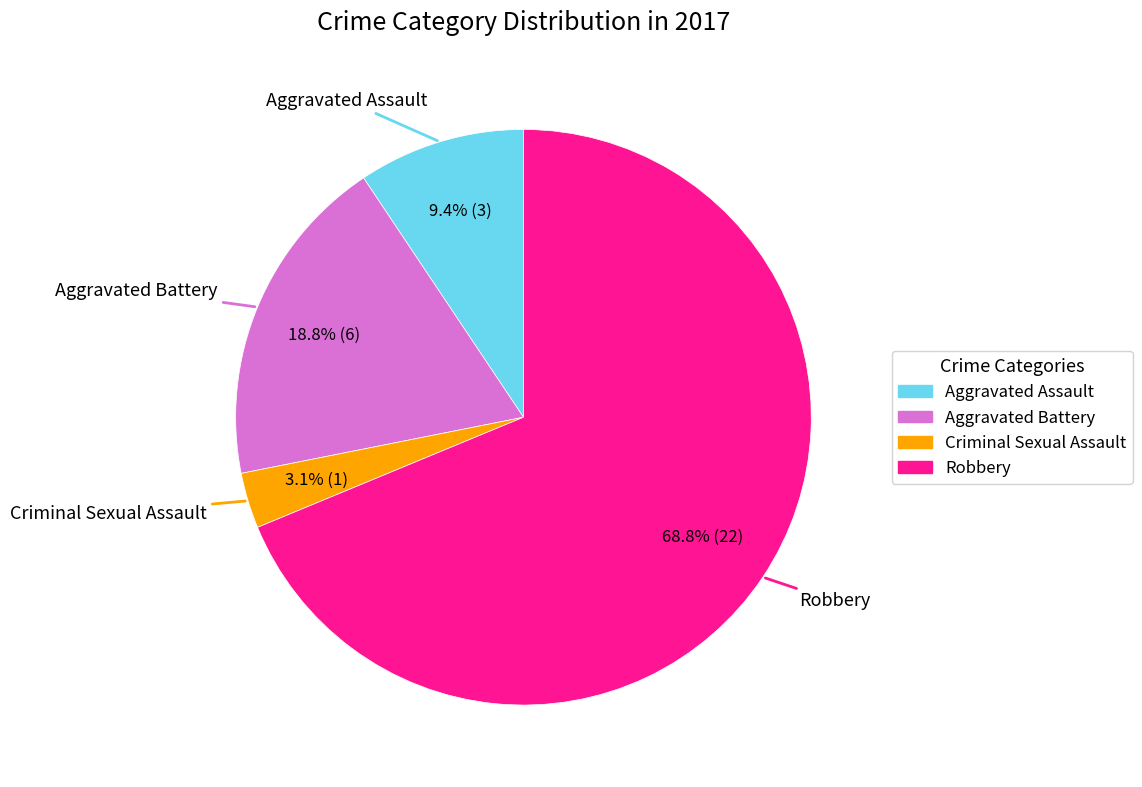

Count the number of slices in the pie.

4